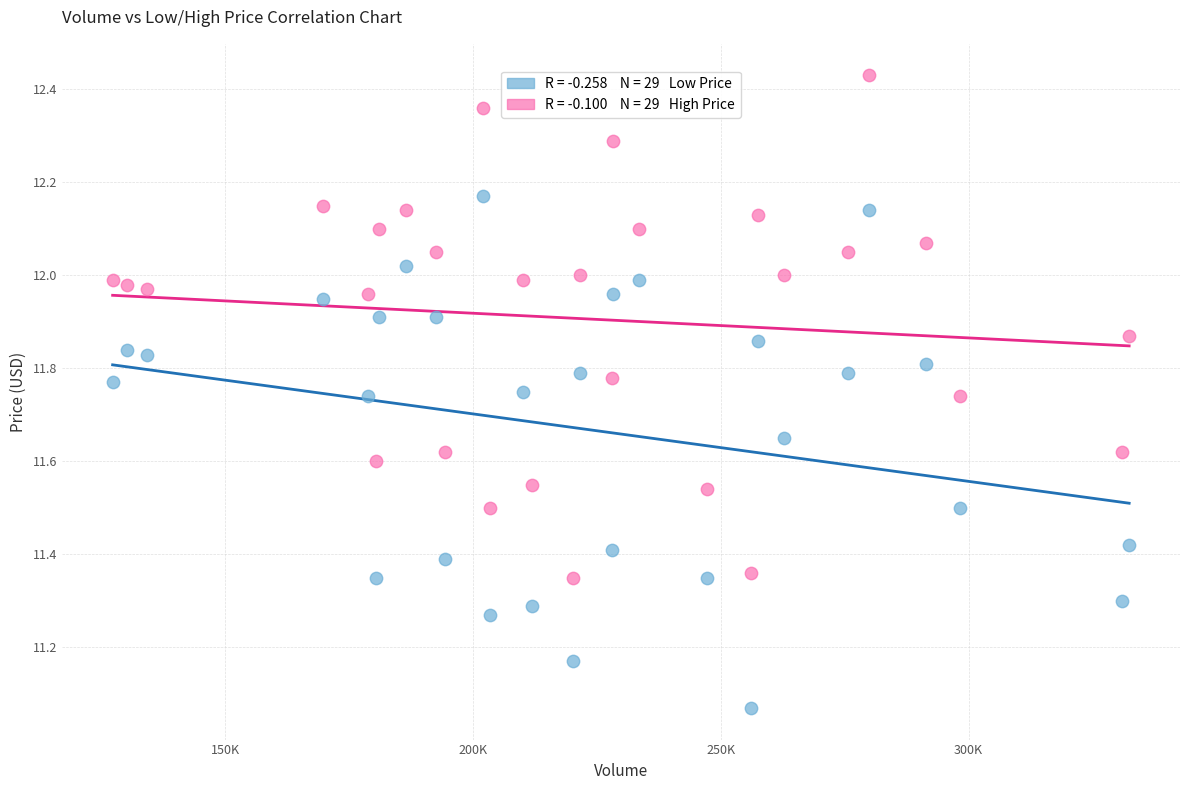

Across all data points, what is the range of Y values (max minus min)?

1.4